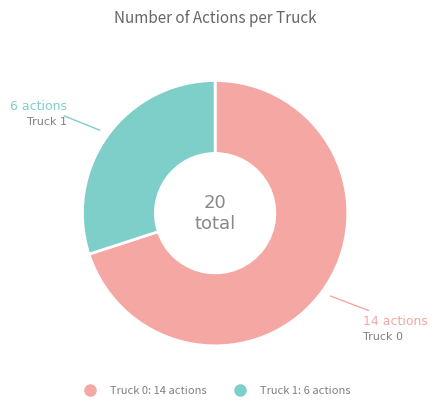

Which category has the biggest portion of the pie?

Truck 0